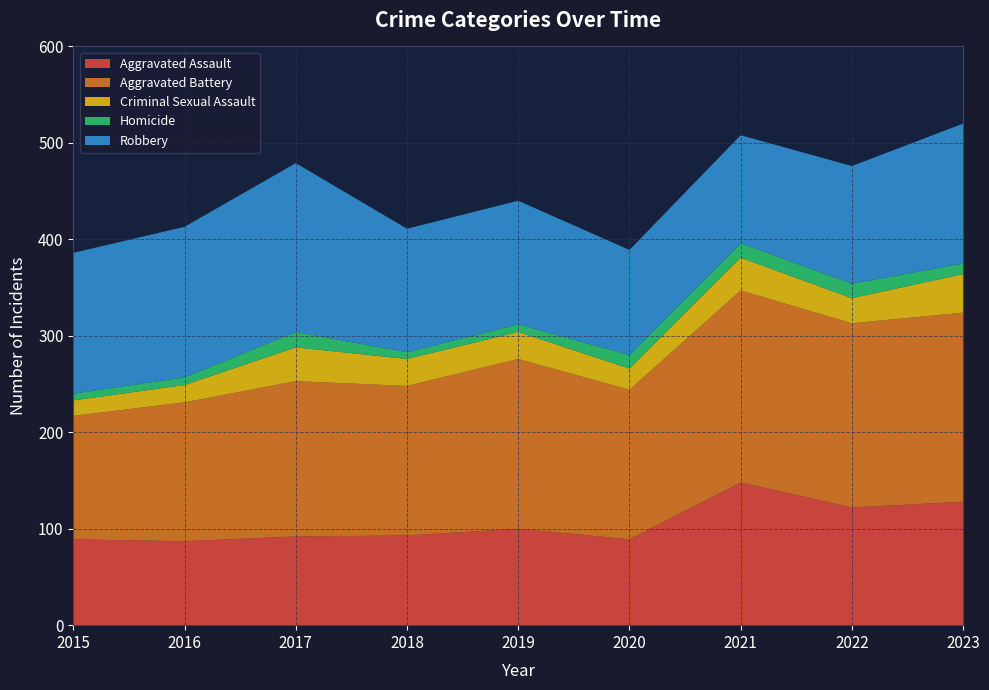

Which series has the largest total across all categories?

Aggravated Battery